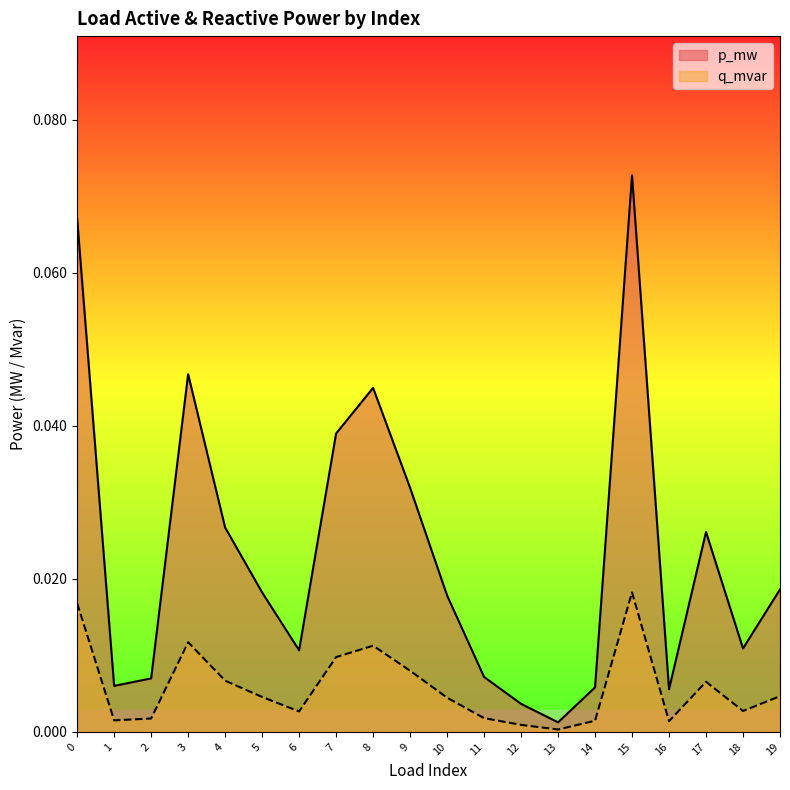

True or false: q_mvar and p_mw cross at least once.

False